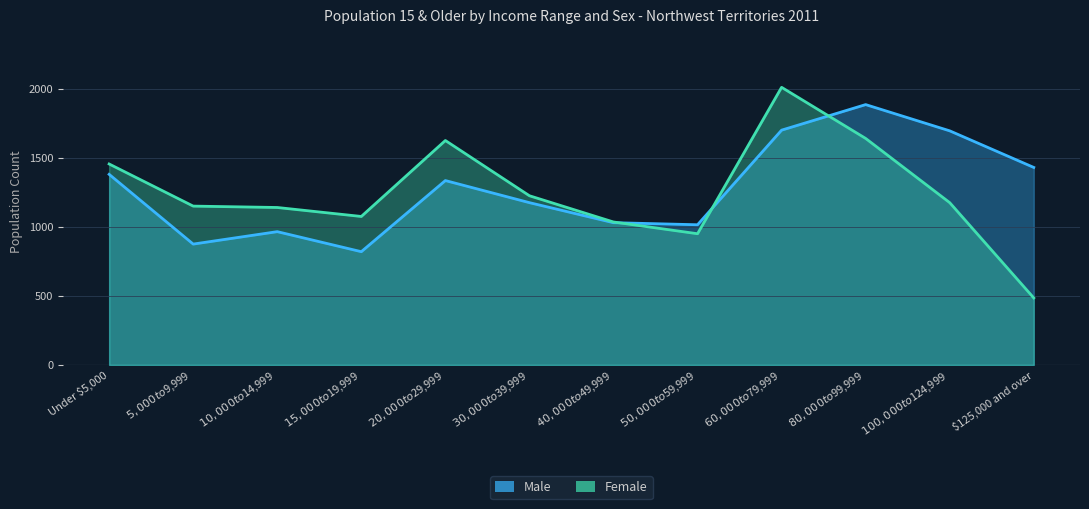

What is the spread (max minus min) of values at $5,000 to $9,999?

275